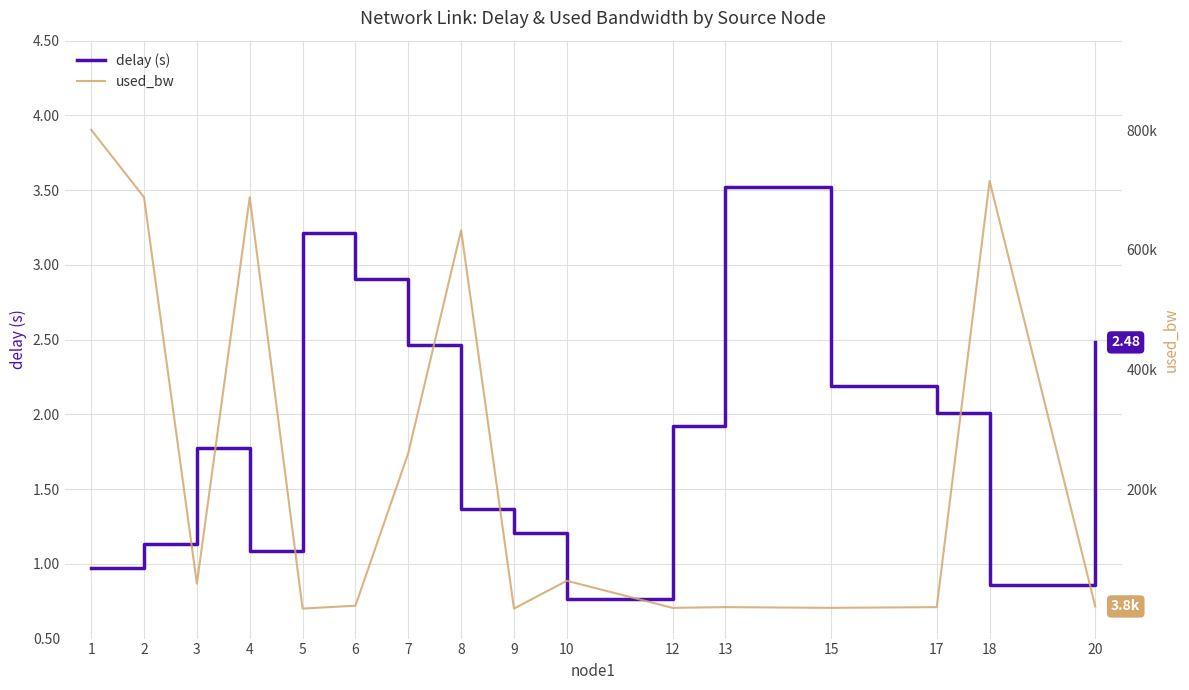

Rank the series by their maximum value, from lowest to highest.

delay (s), used_bw